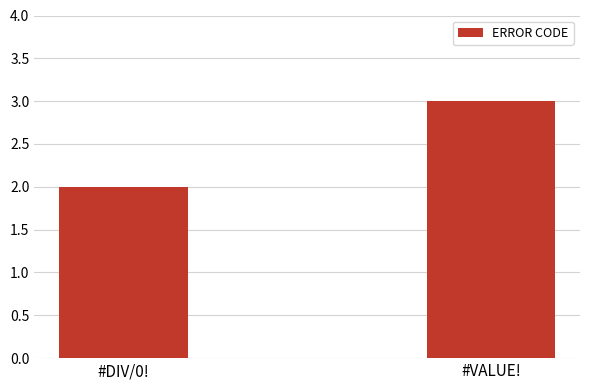

What position from the right is #DIV/0!?

2